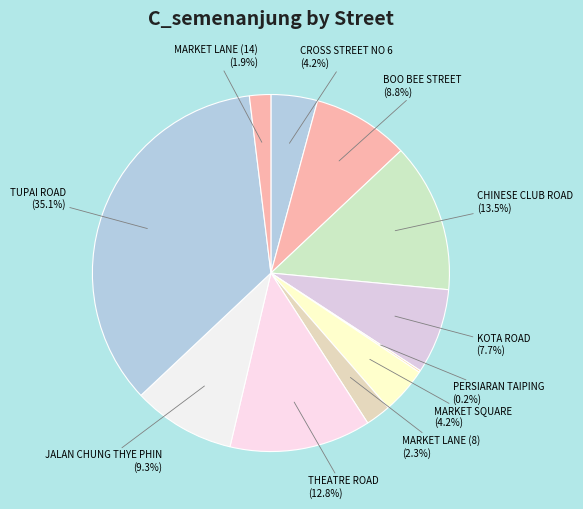

What is the largest slice in the pie chart?

TUPAI ROAD